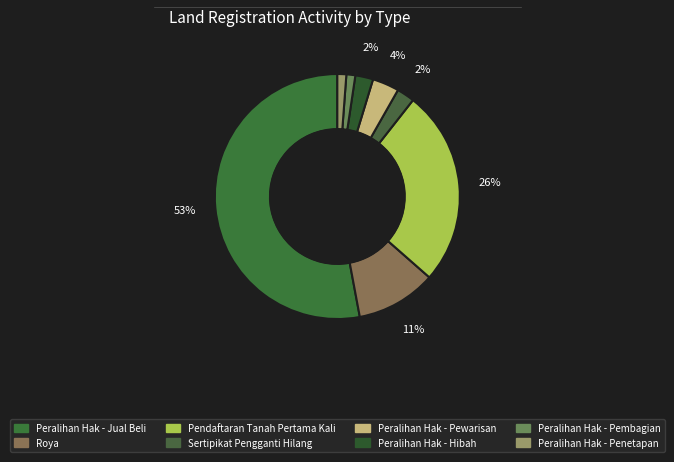

To the nearest percent, what percentage of the pie is Roya?

11%